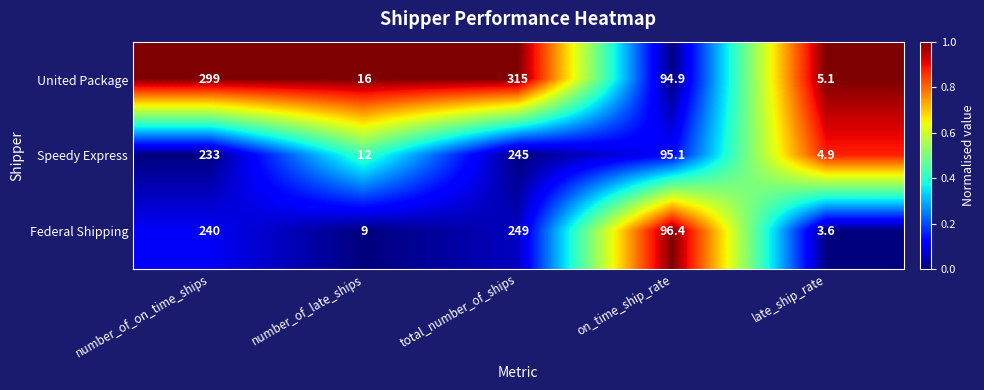

Which series has the widest spread of values?

United Package